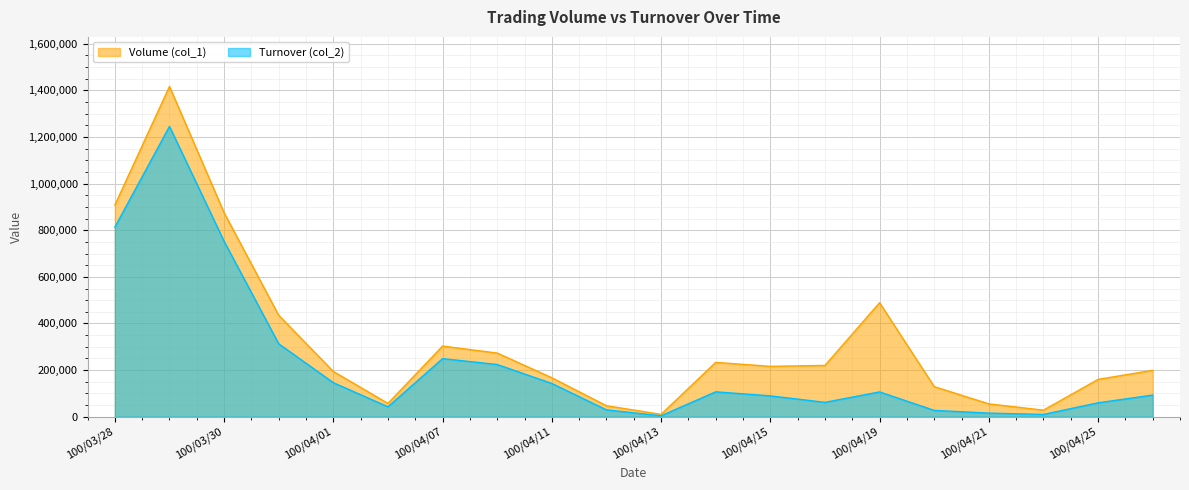

True or false: Volume (col_1) and Turnover (col_2) intersect in this chart.

False